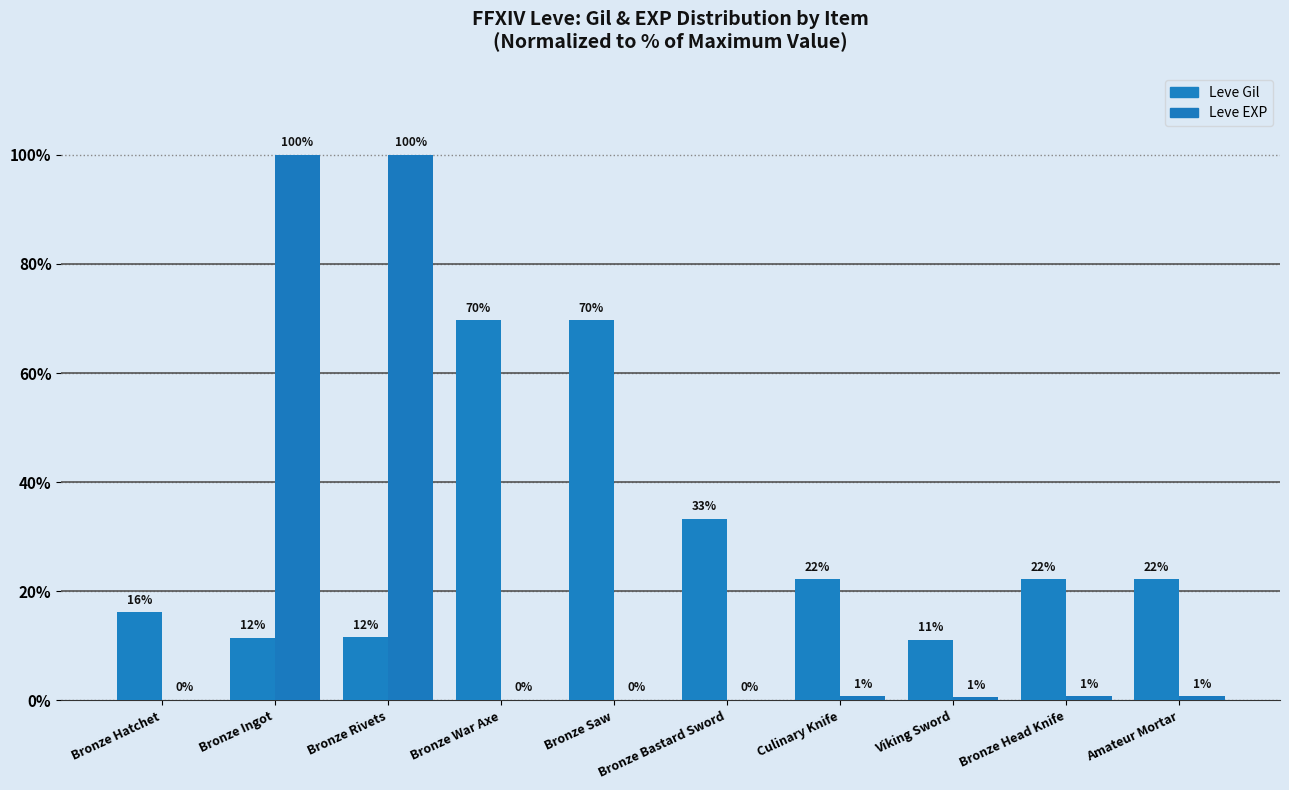

Are the bars horizontal?

No